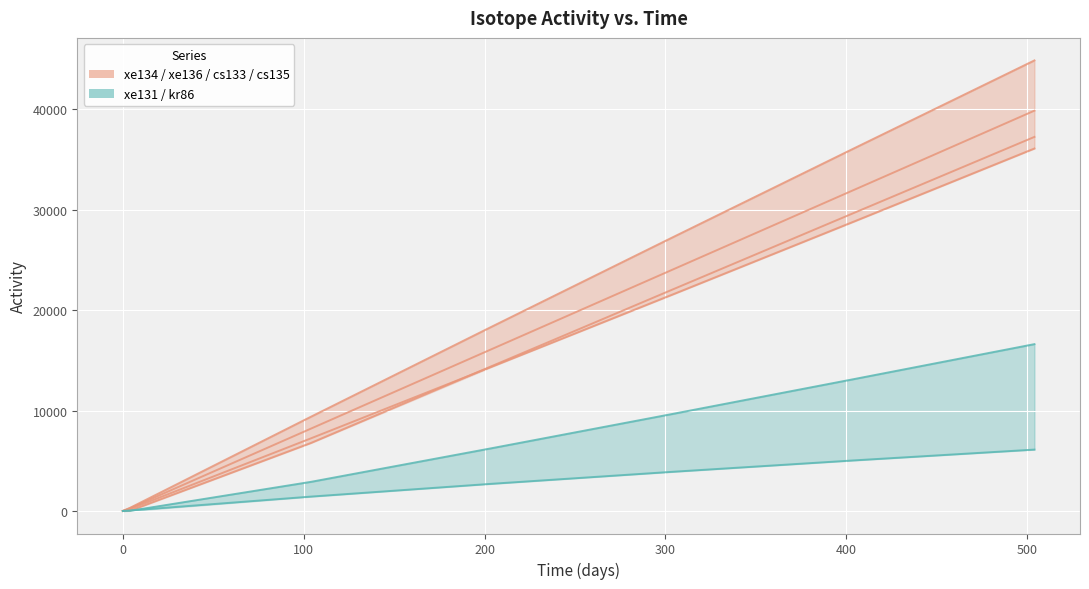

Which has a higher value, 0 or 400?

400